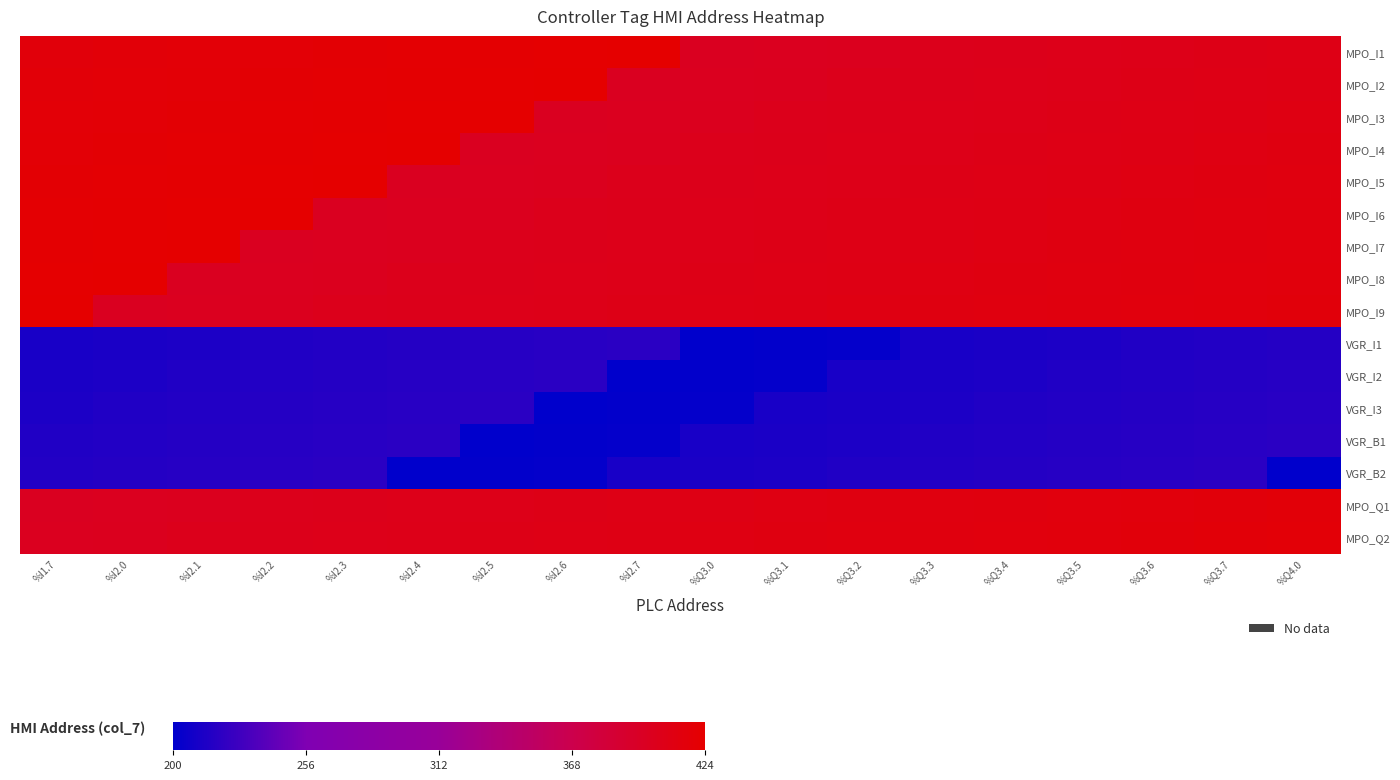

Which series has the largest total across all categories?

MPO_I1